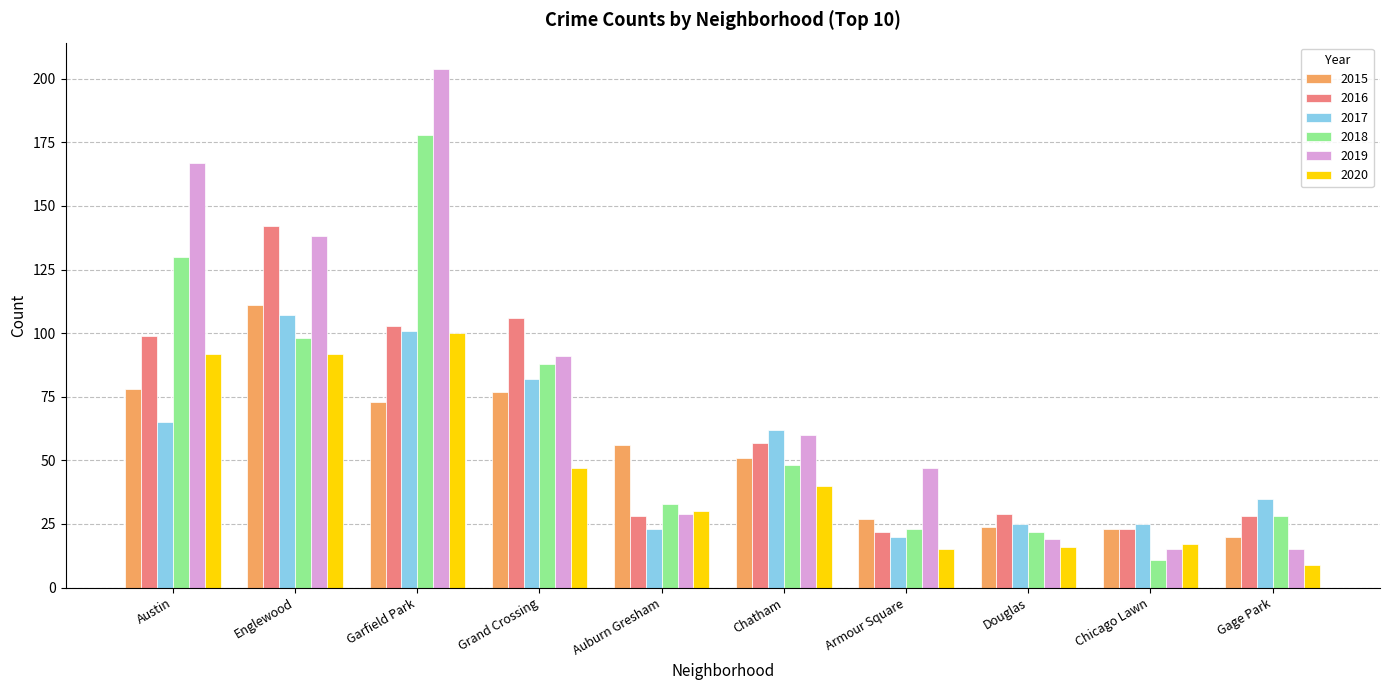

At which label does 2020 first exceed 40?

Austin